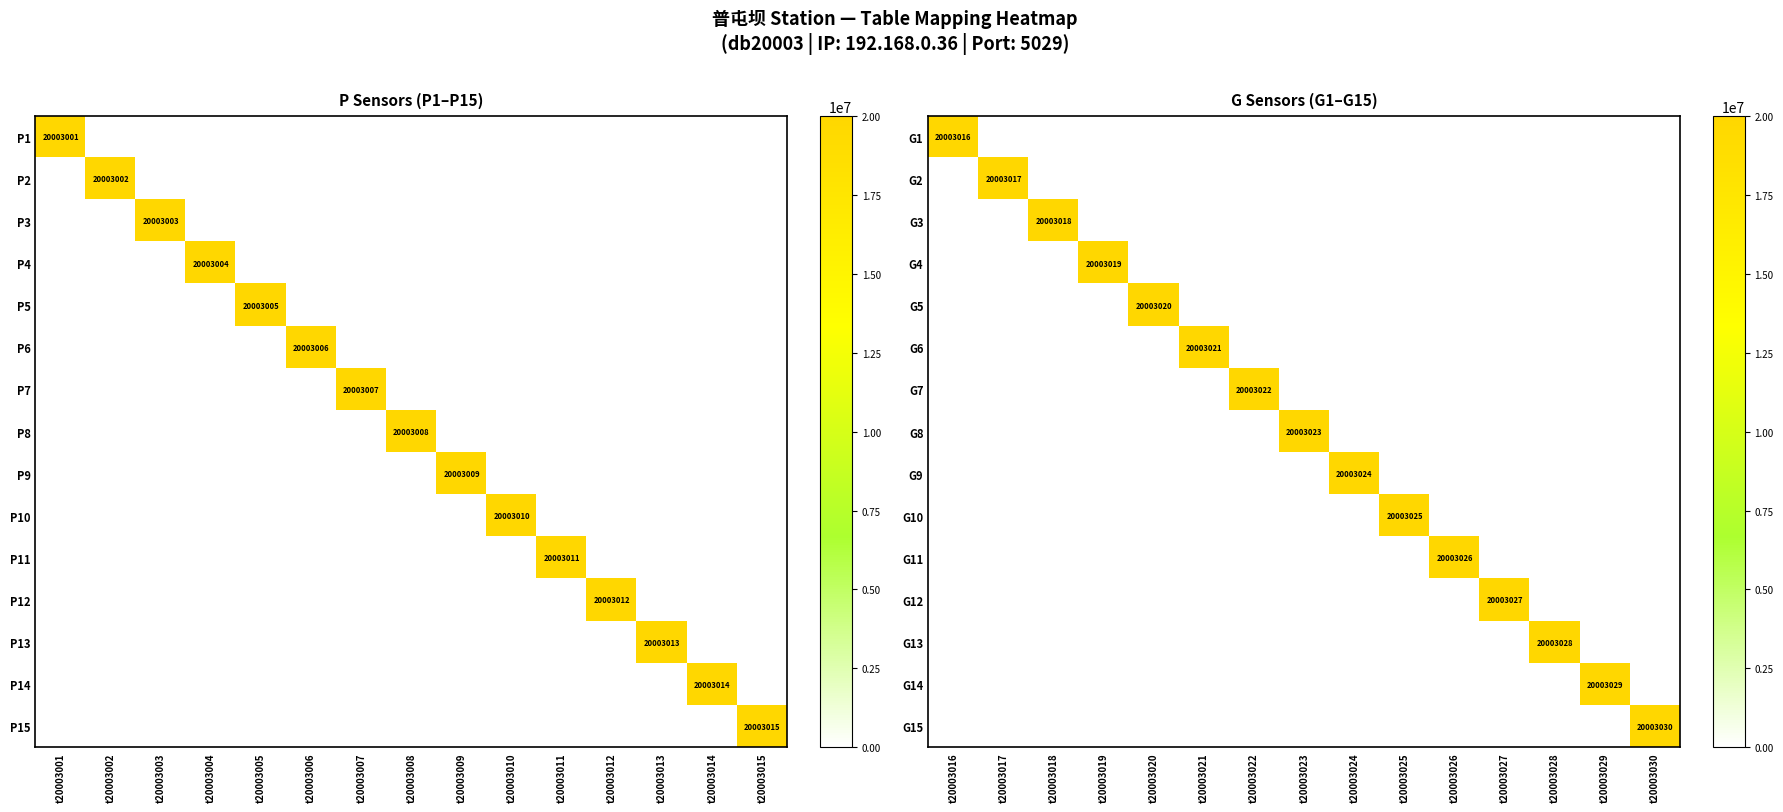

Is the value of G7 at t20003021 greater than the value of G3 at t20003028?

No